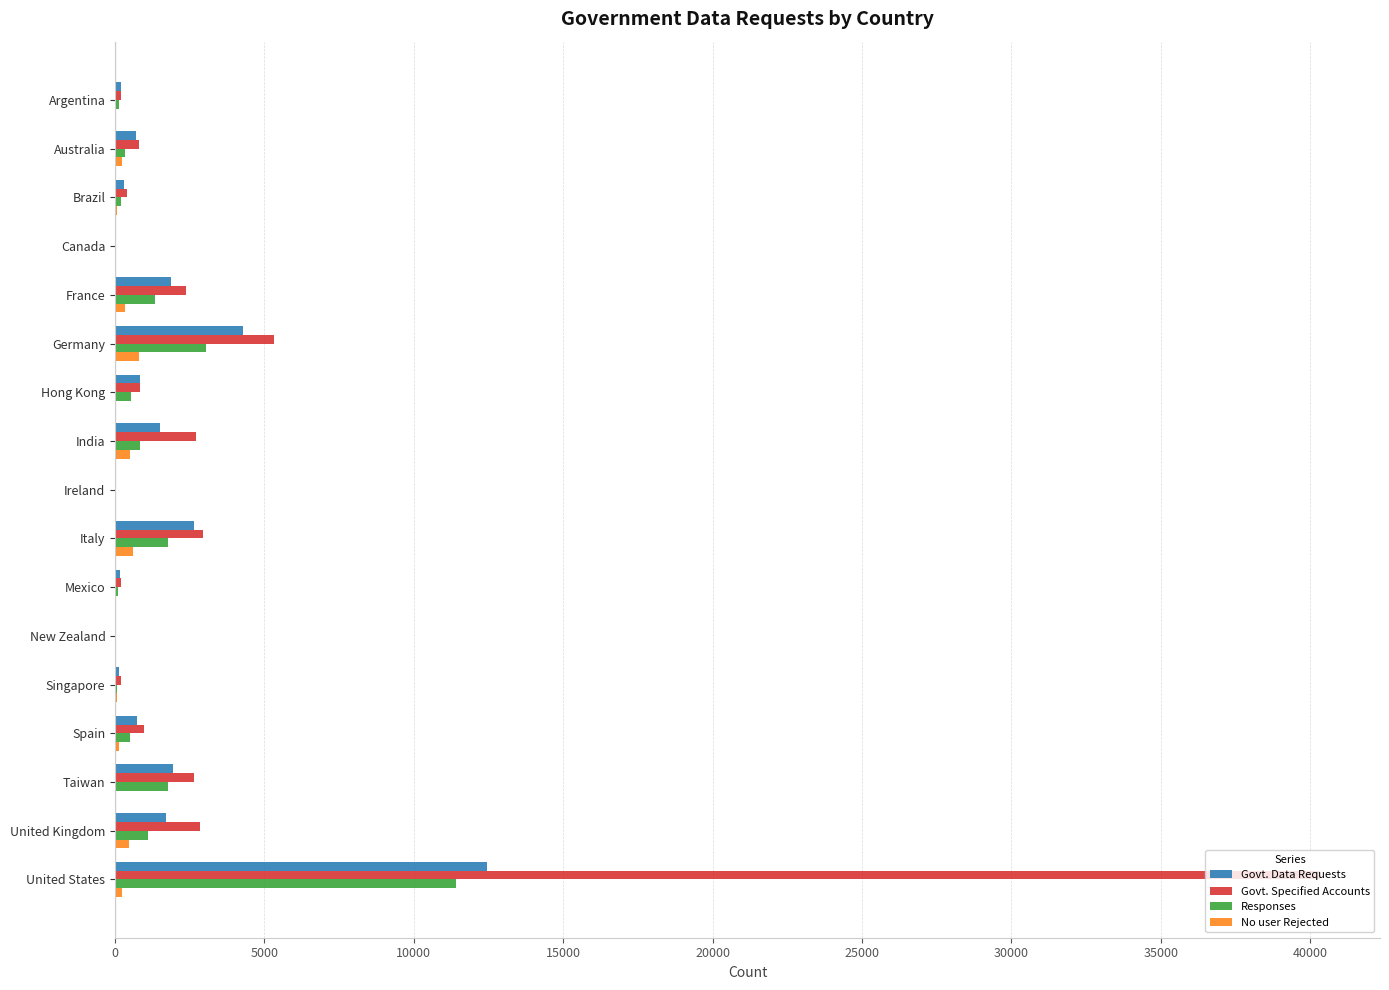

What is the greatest value displayed?

40322